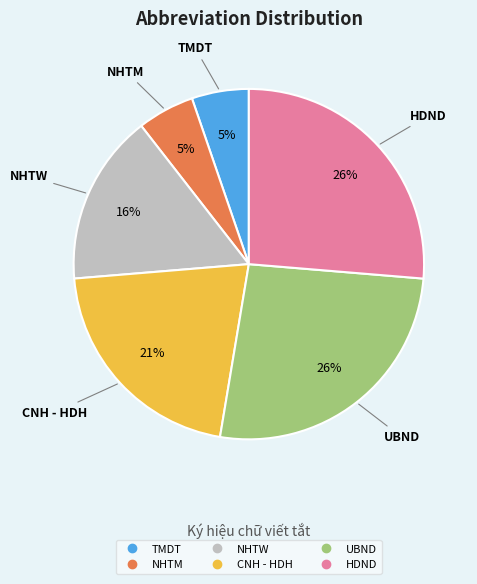

What percentage is the NHTW slice, to the nearest percent?

16%